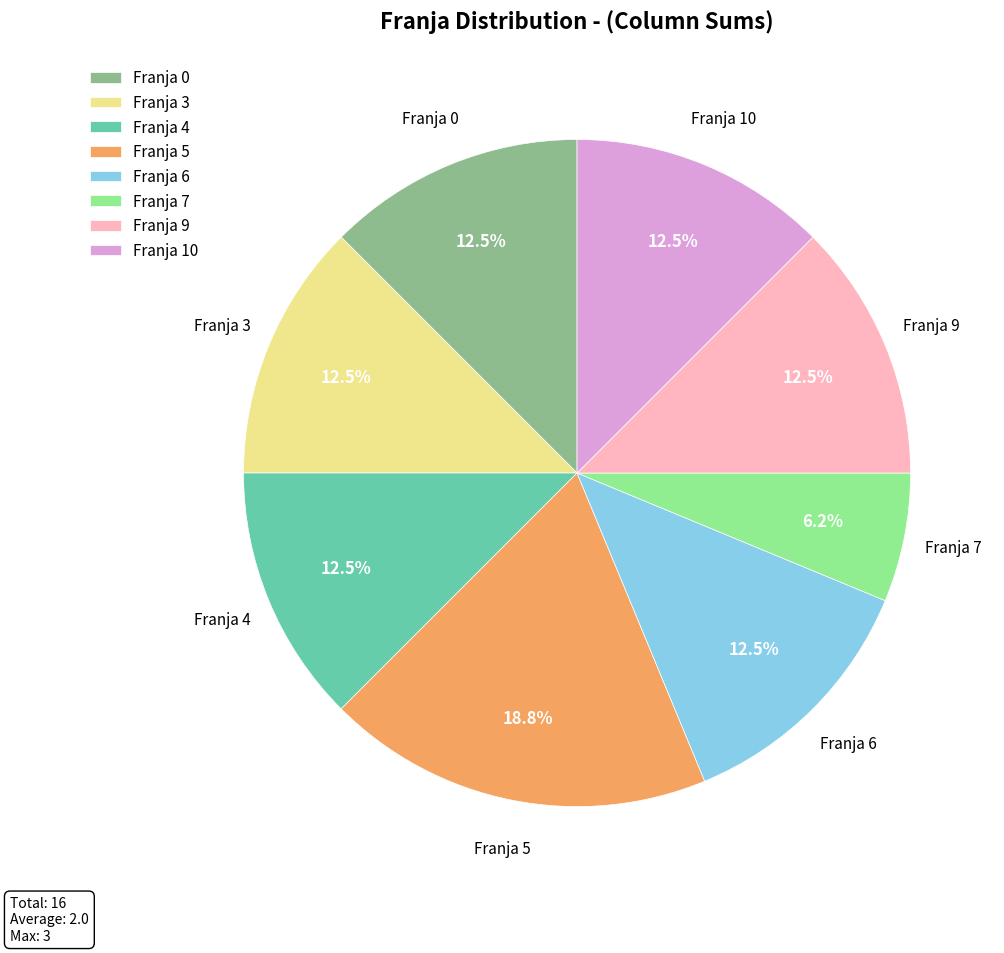

Which category has the smallest portion of the pie?

Franja 7